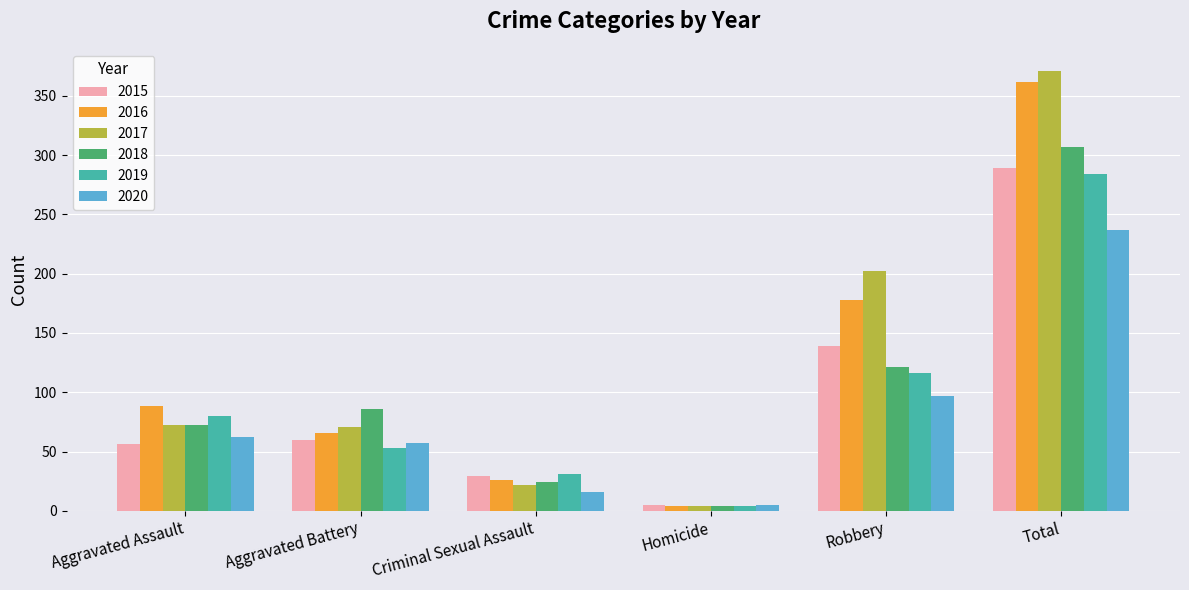

Is it true that 2020 equals 57 at Aggravated Battery?

True